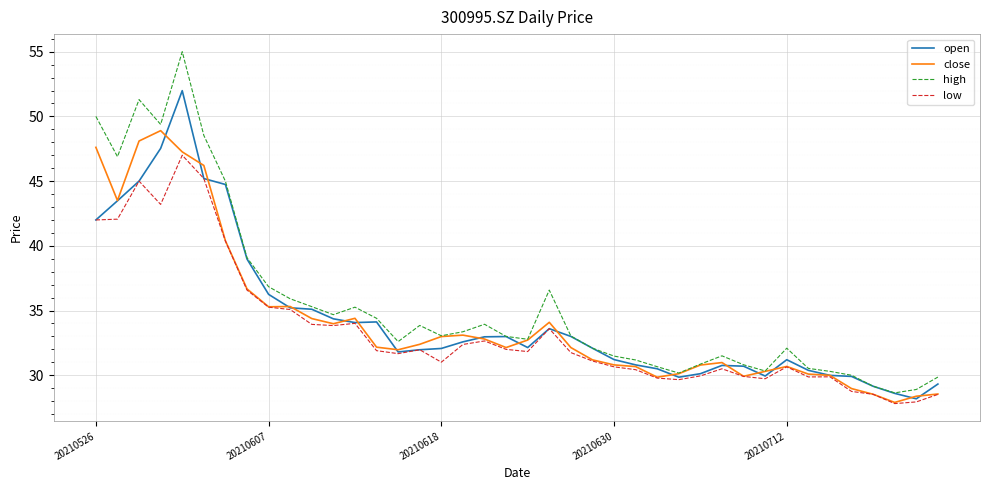

What is the maximum value shown in the chart?

55.0